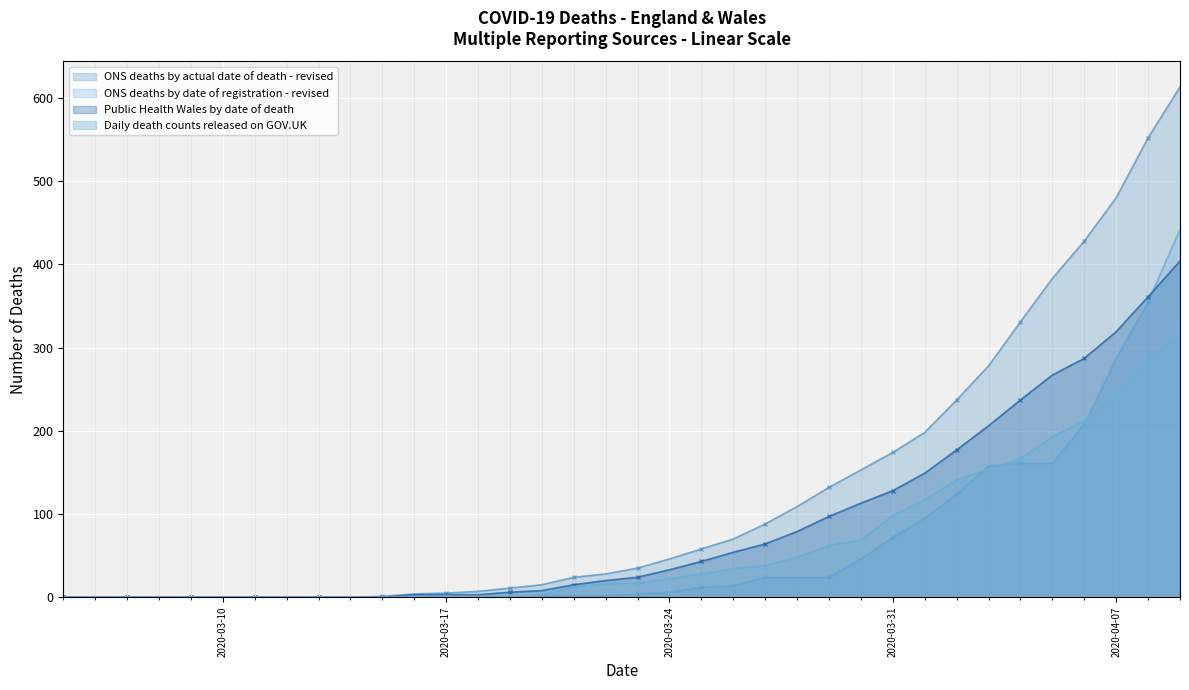

How many values in the ONS deaths by date of registration - revised series are below 4?

18